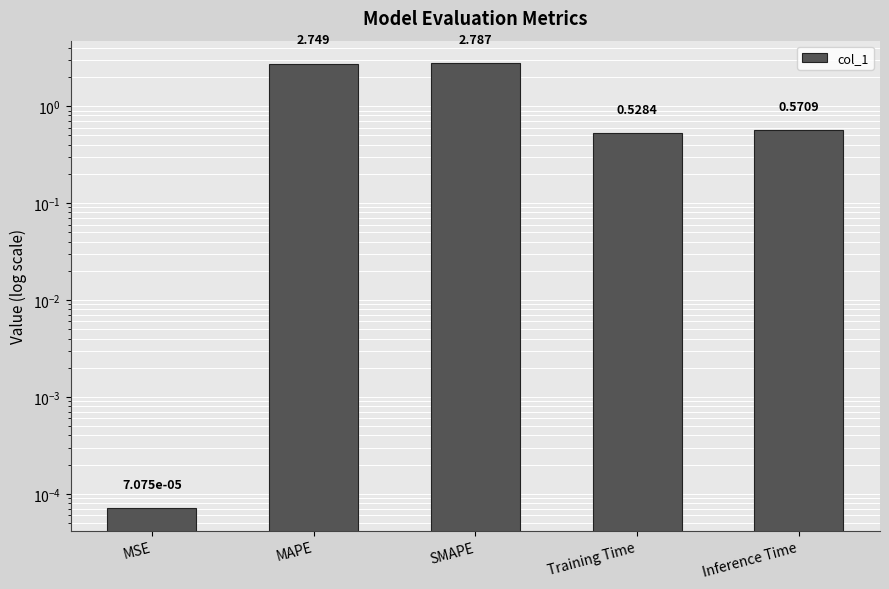

Is it true that the value at Training Time is 0.3?

False